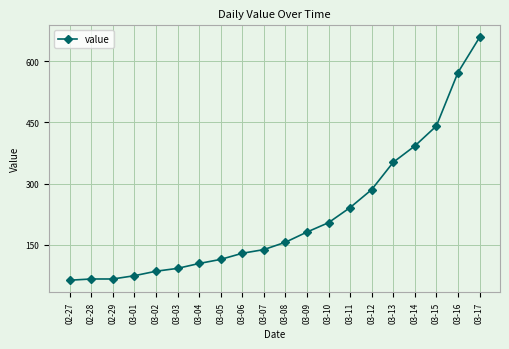

Reading left to right, extract all data points from this chart.

63	66	66	74	85	92	104	114	129	138	156	181	204	241	285	352	392	441	572	658